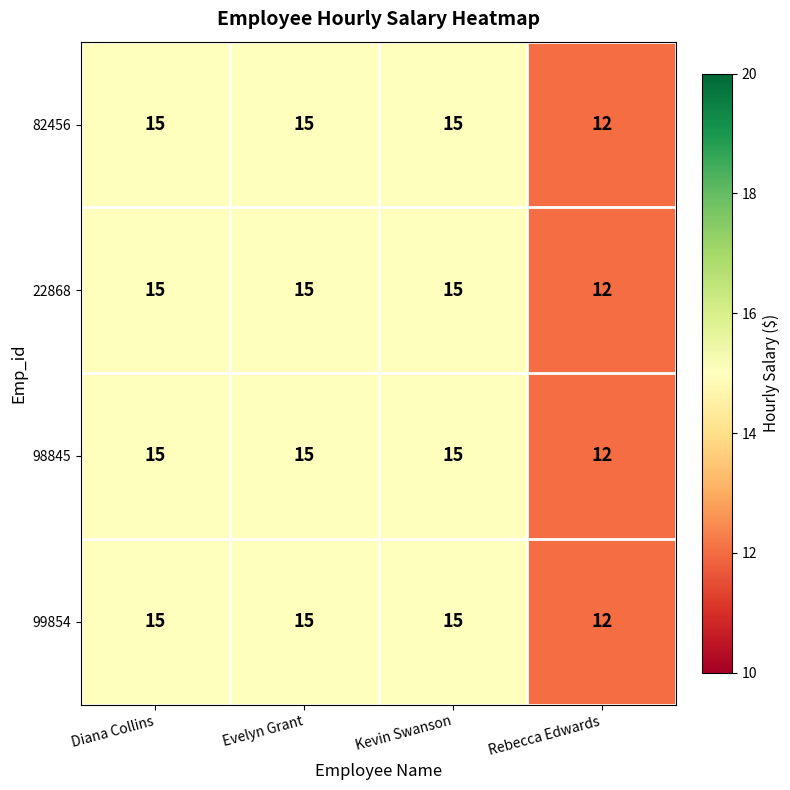

Which label corresponds to the smallest value in the chart?

Rebecca Edwards